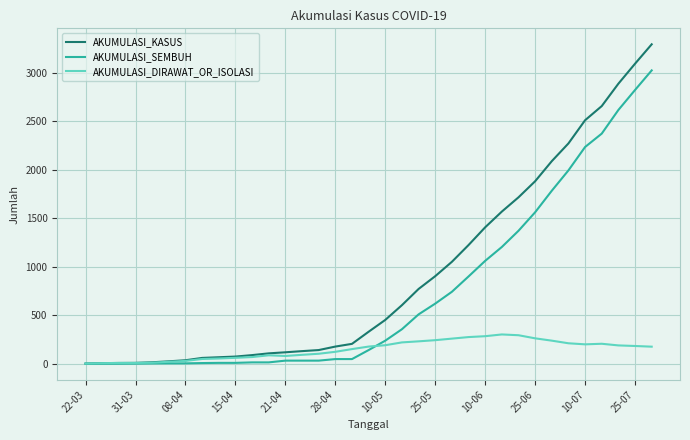

Rank the series by their maximum value, from lowest to highest.

AKUMULASI_DIRAWAT_OR_ISOLASI, AKUMULASI_SEMBUH, AKUMULASI_KASUS